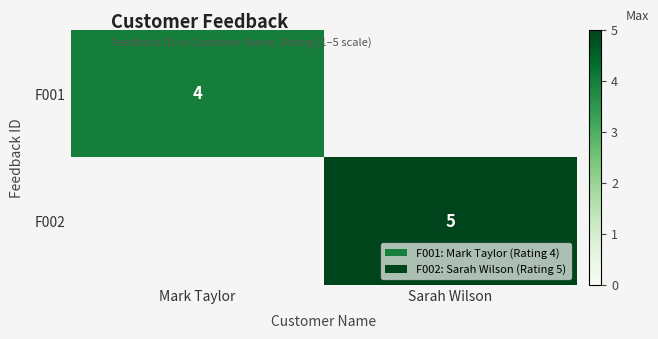

The value of F002 at Sarah Wilson is 8. True or false?

False